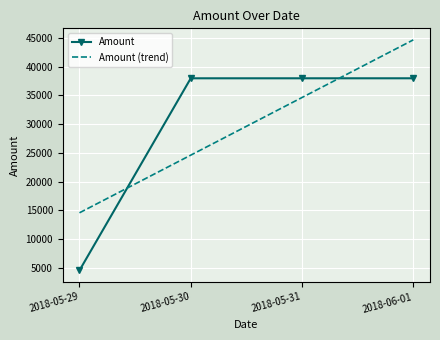

What is the total value across all series at 2018-05-30?

62558.6